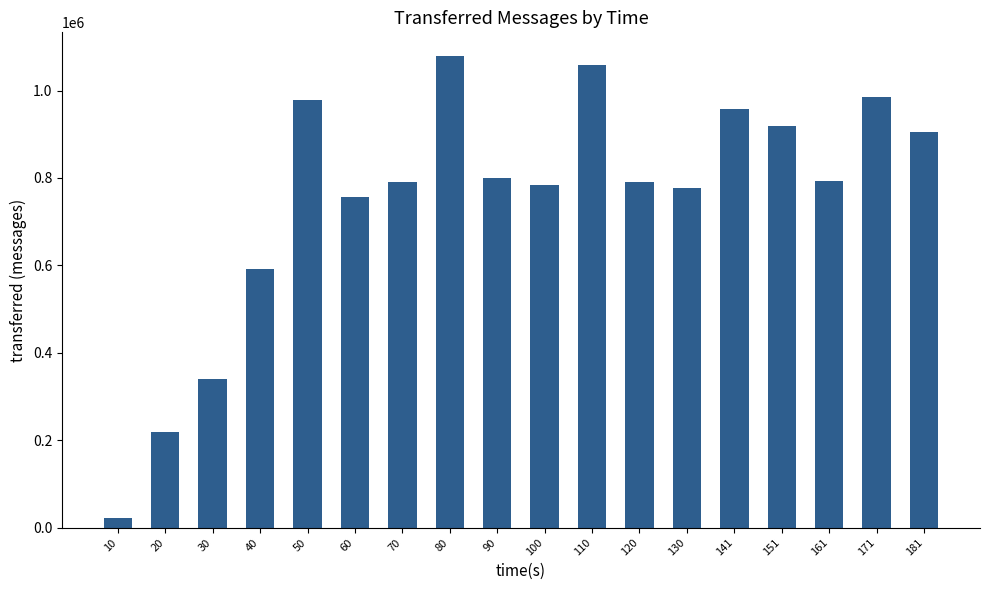

The chart shows a value of 977340 at 50. True or false?

True